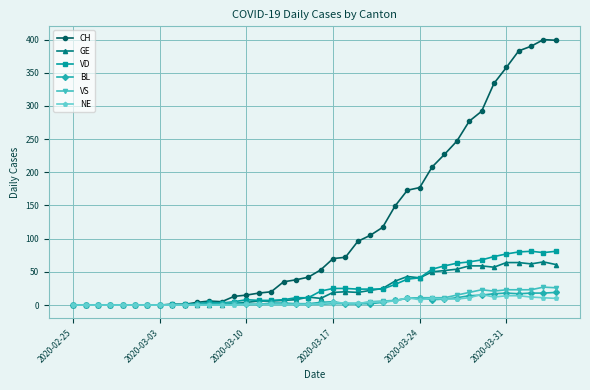

Which series ends up on top after the final intersection of NE and BL?

BL